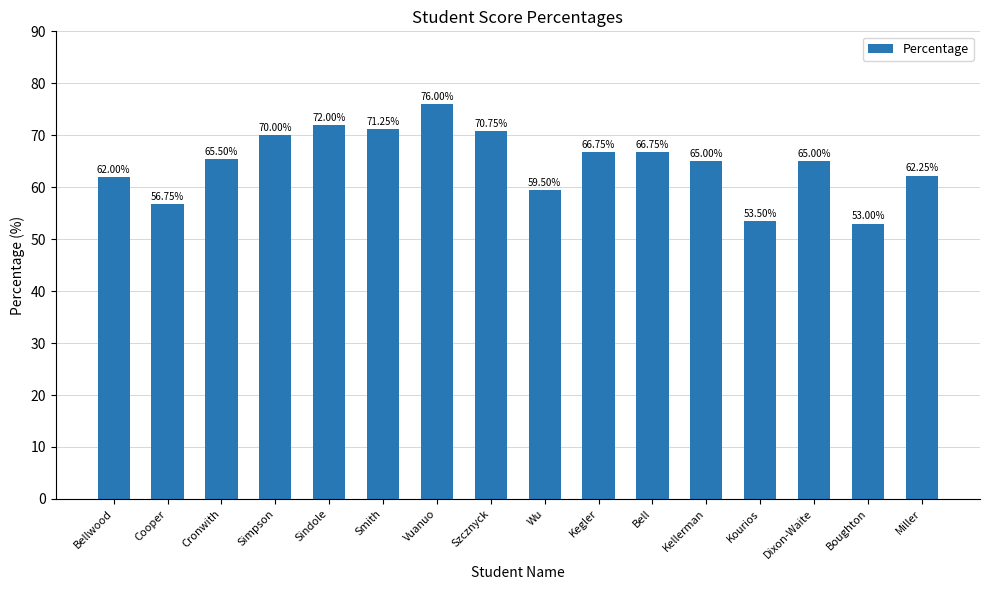

Between Dixon-Waite and Cooper, which is larger?

Dixon-Waite